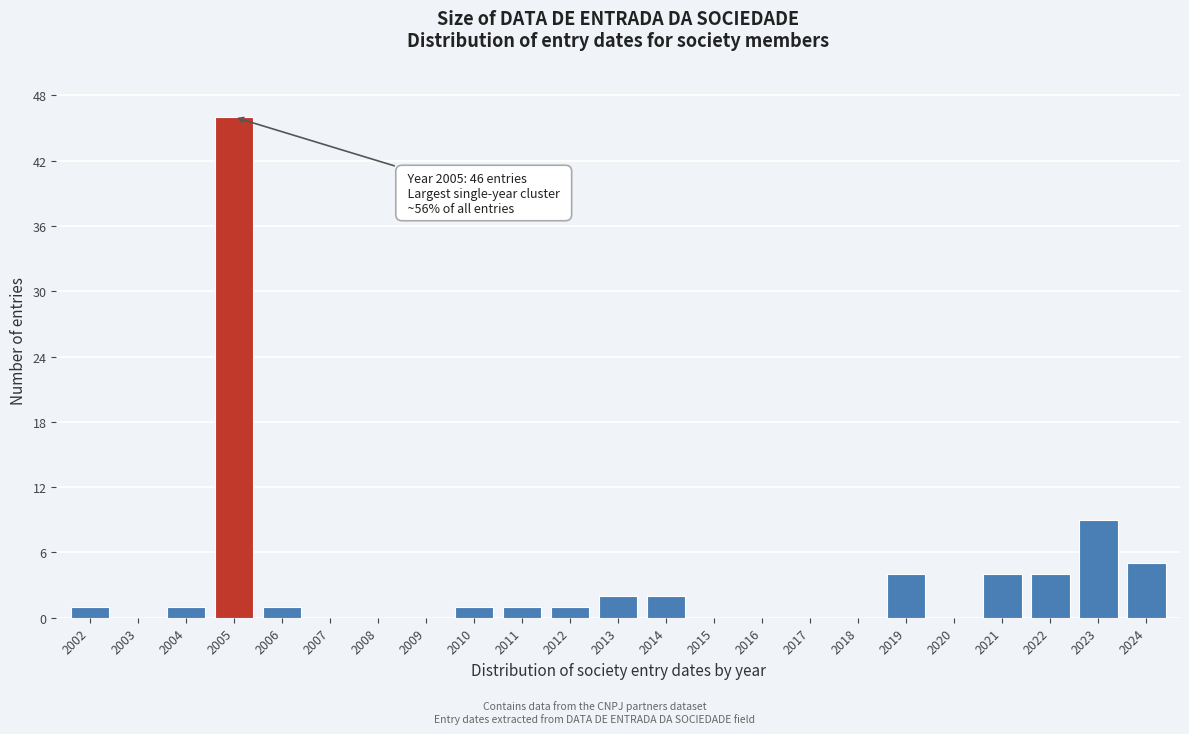

Reading left to right, extract all data points from this chart.

2002=1	2003=0	2004=1	2005=46	2006=1	2007=0	2008=0	2009=0	2010=1	2011=1	2012=1	2013=2	2014=2	2015=0	2016=0	2017=0	2018=0	2019=4	2020=0	2021=4	2022=4	2023=9	2024=5